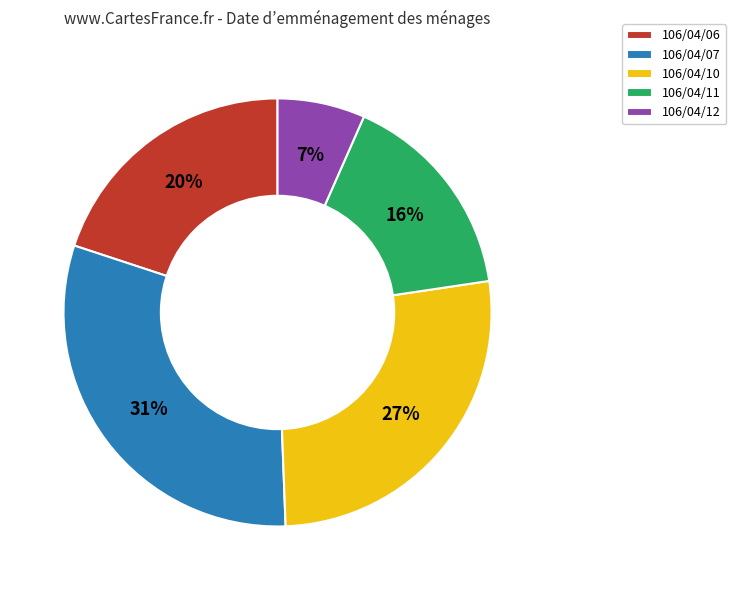

To the nearest percent, what is the difference between the 106/04/07 and 106/04/10 slice percentages?

4%